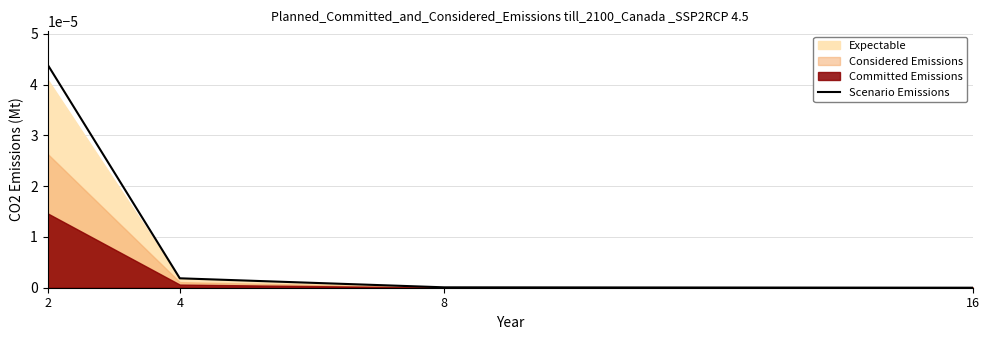

True or false: the data has more than 2 interior local peaks.

False